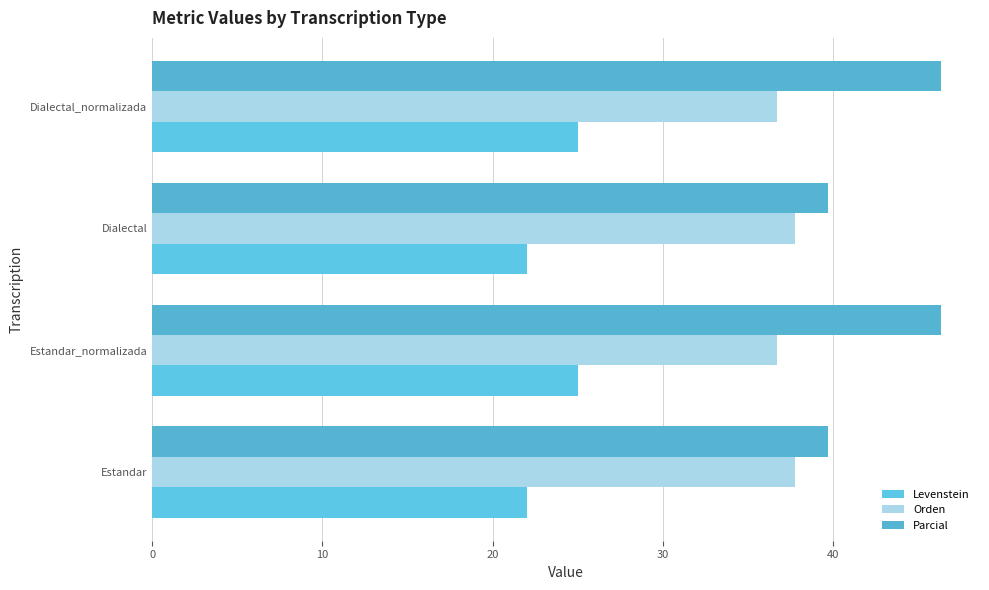

How many values in the Parcial series exceed 46?

2